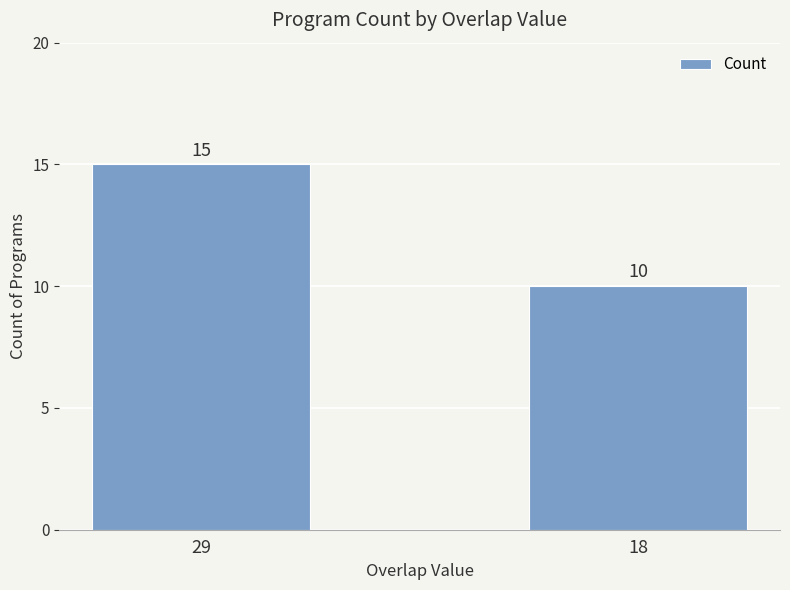

Reading left to right, what are all the values shown in this chart?

29=15	18=10